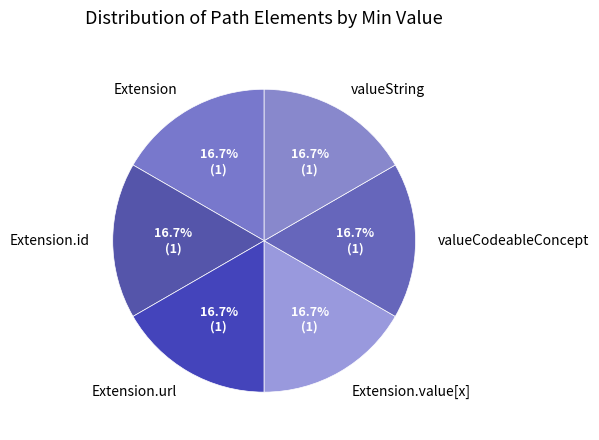

What is the total percentage of Extension and Extension.value[x]?

33.3%